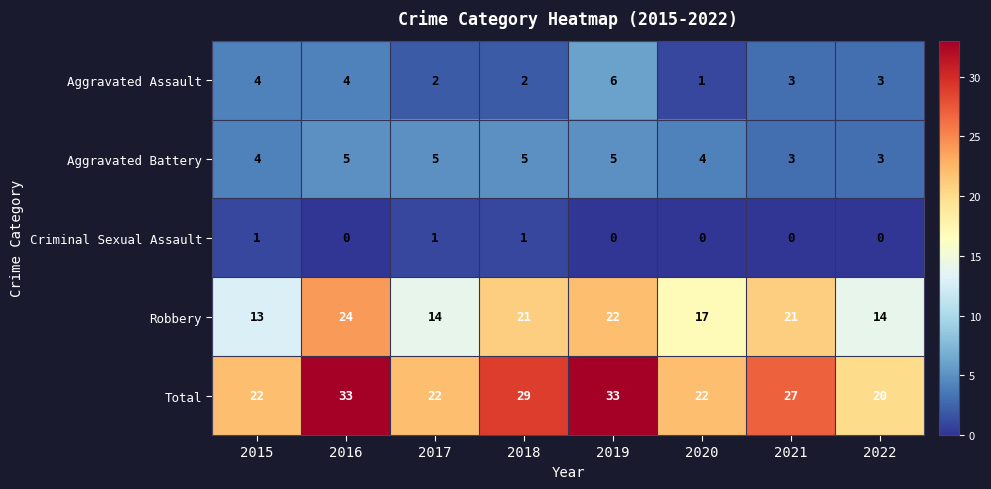

Which series has the largest total across all categories?

Total